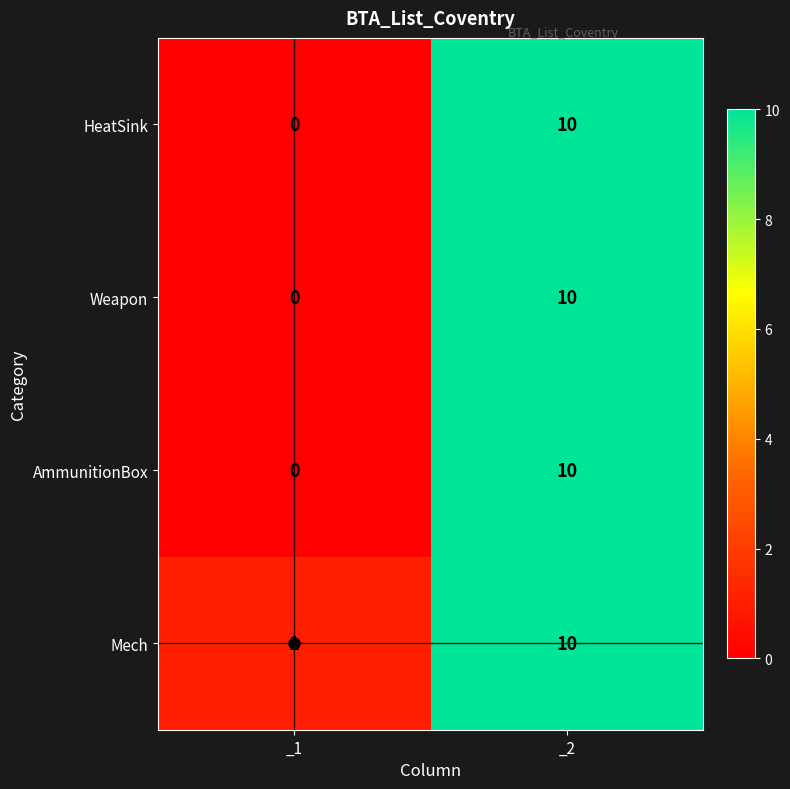

What is the sum of all Mech values?

11